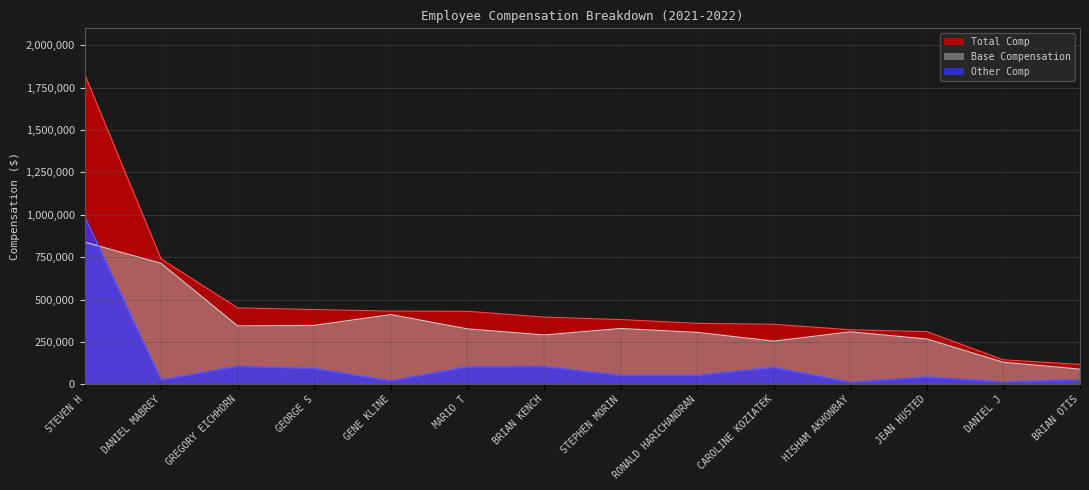

What are all the series names shown in the legend?

Total Comp, Base Compensation, Other Comp